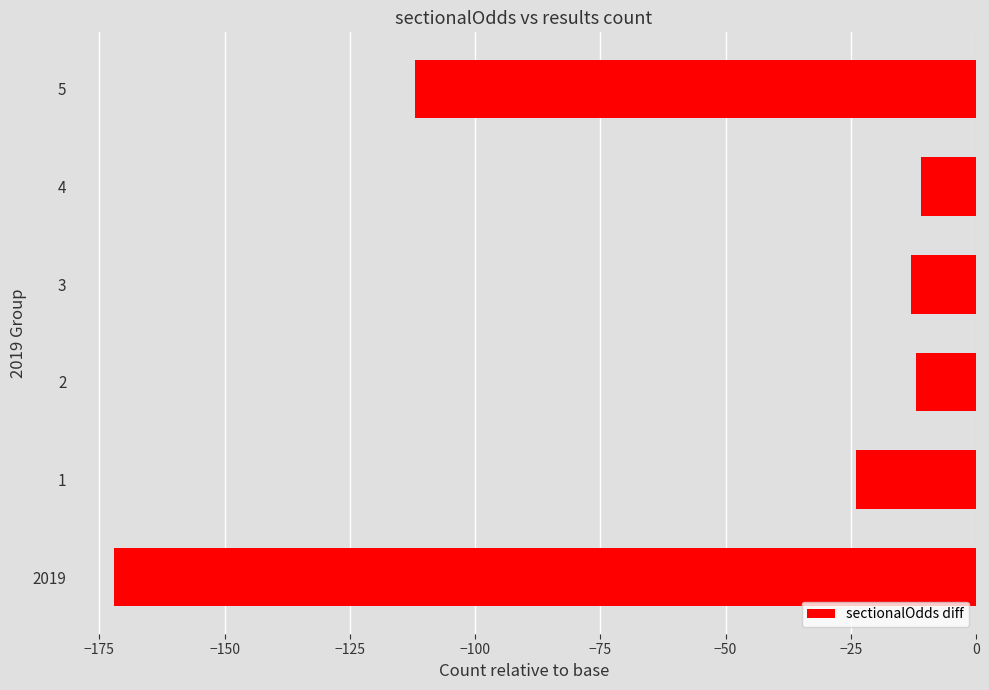

Count the number of values greater than -13.

2